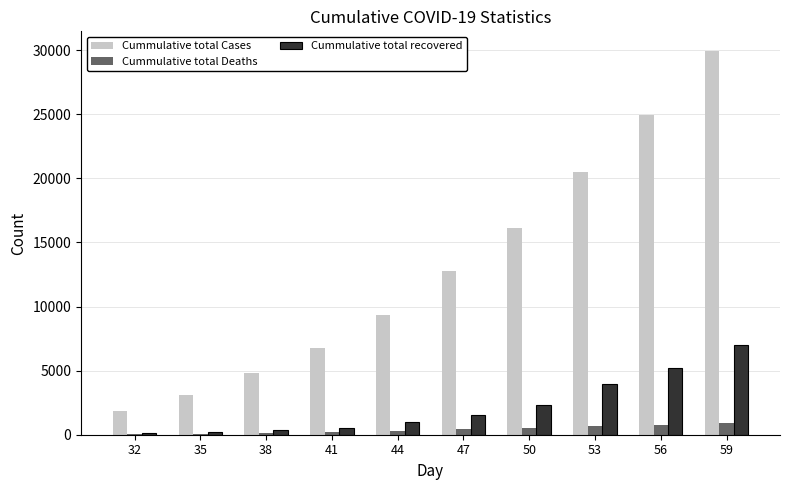

What is the spread (max minus min) of values at 38?

4665